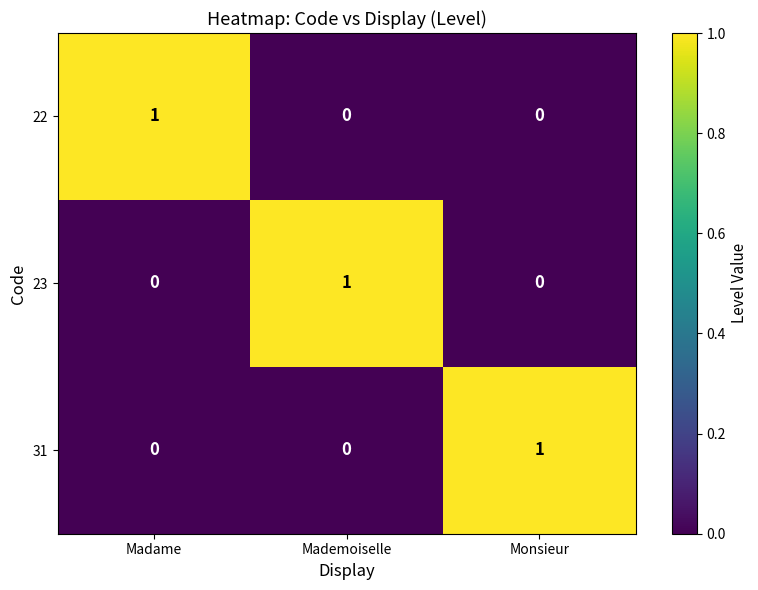

How many categories are shown in the chart?

3